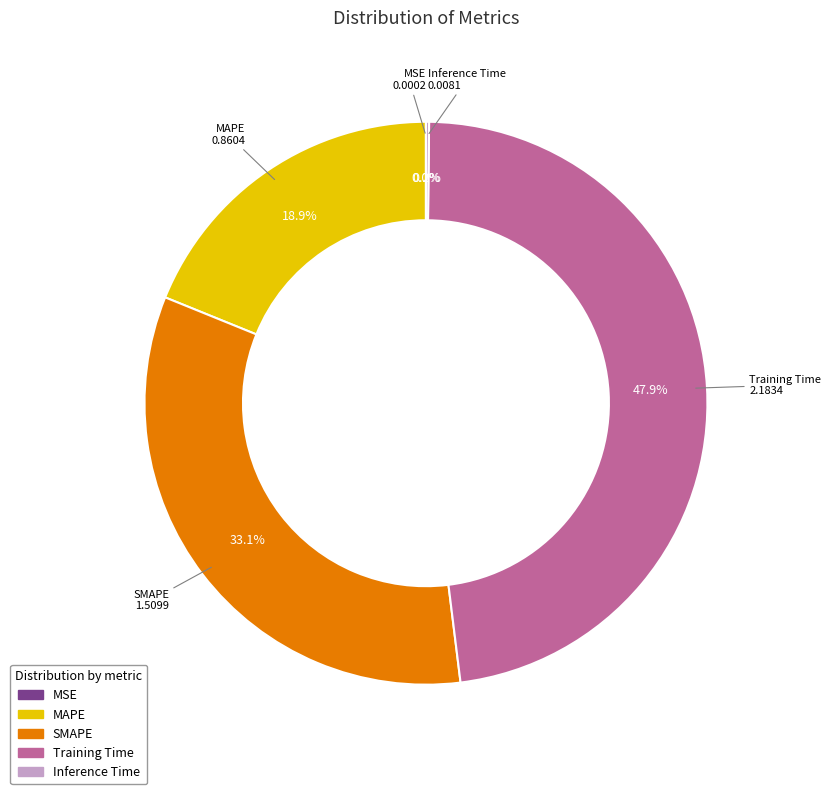

Which has a higher value, MAPE or Training Time?

Training Time